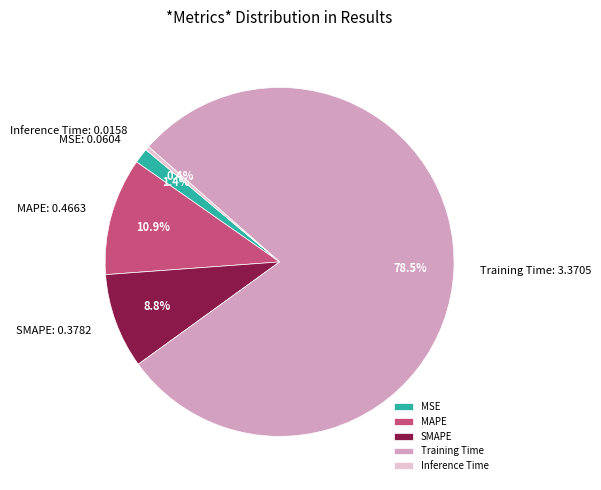

Is there a majority slice in this chart?

Yes